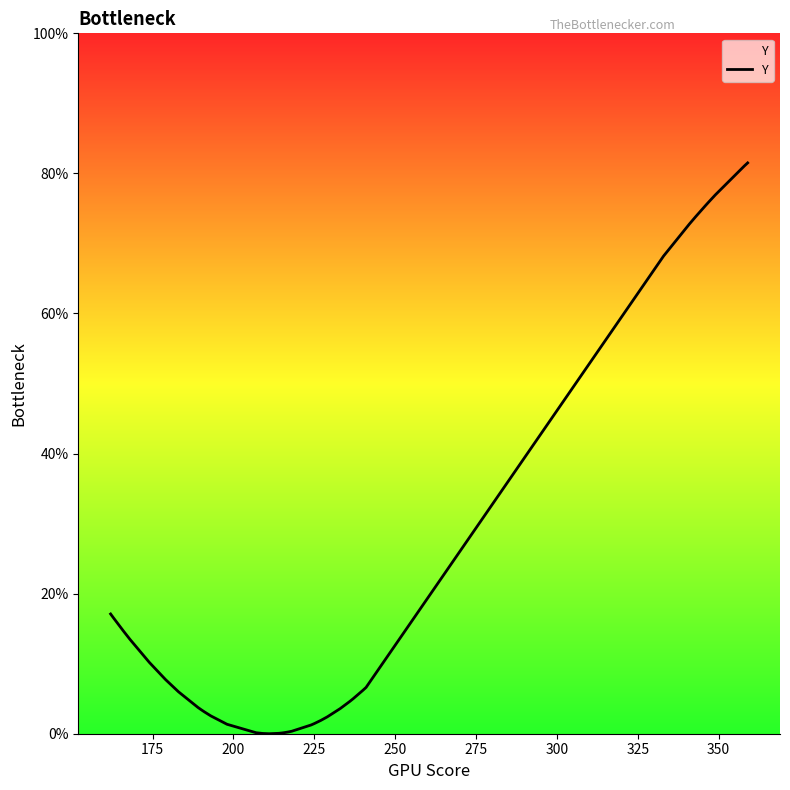

The chart shows a value of 4.4 at 225. True or false?

False